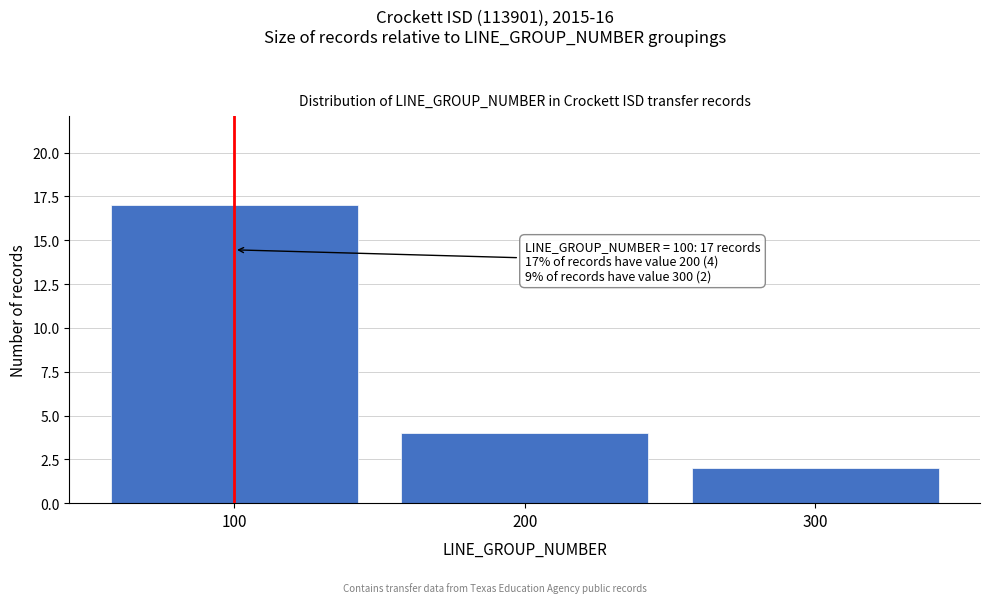

Which range on the x-axis has the tallest bar?

50 to 150